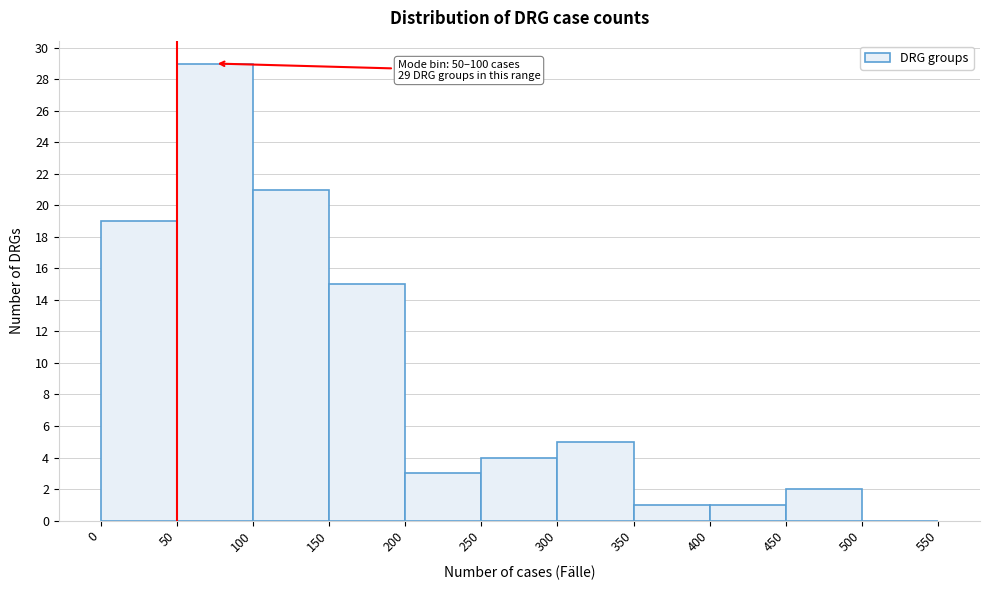

Which range on the x-axis has the tallest bar?

50 to 100